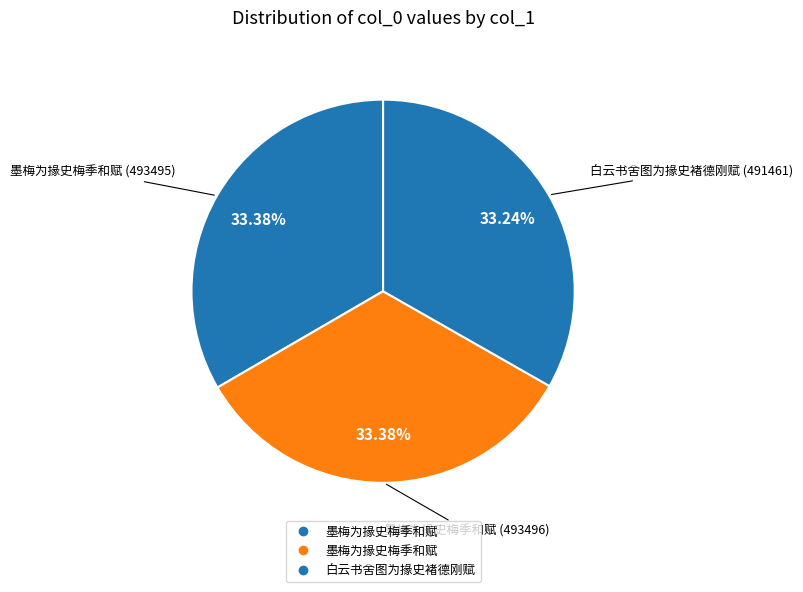

Count the number of slices in the pie.

3